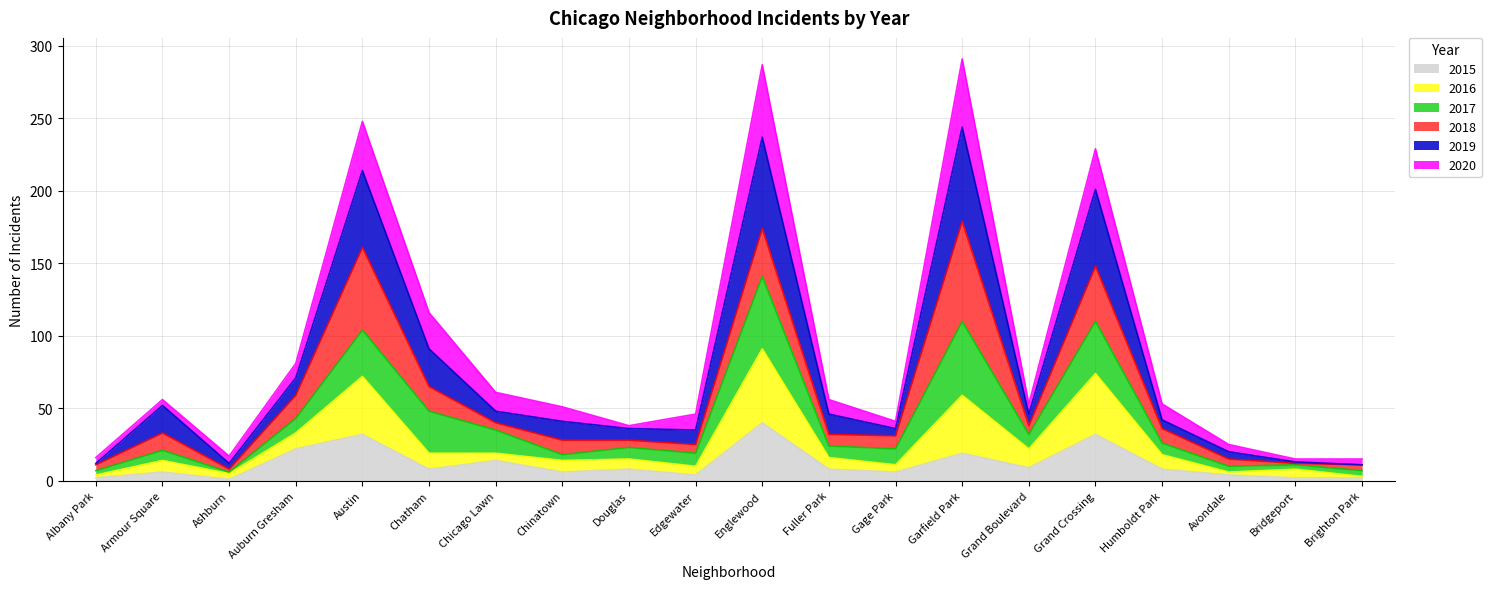

What is the smallest value displayed?

1